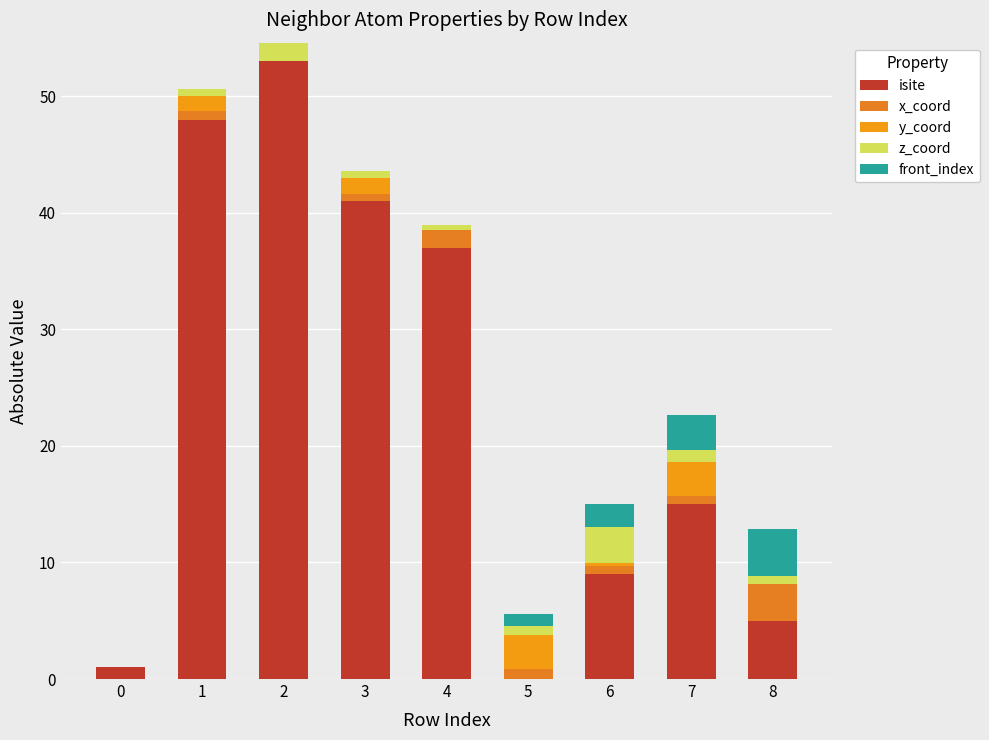

The x_coord series shows 1.3 at 0. True or false?

False